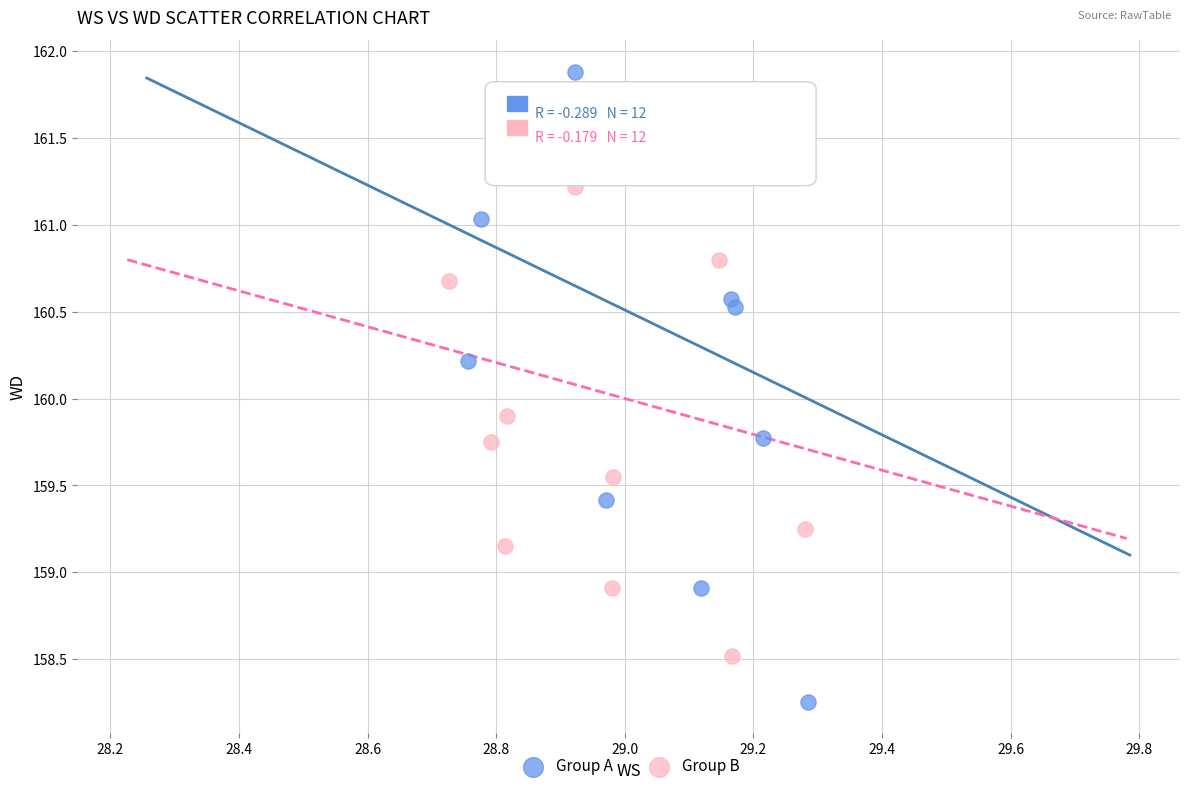

Which series contains the highest Y value?

Group A